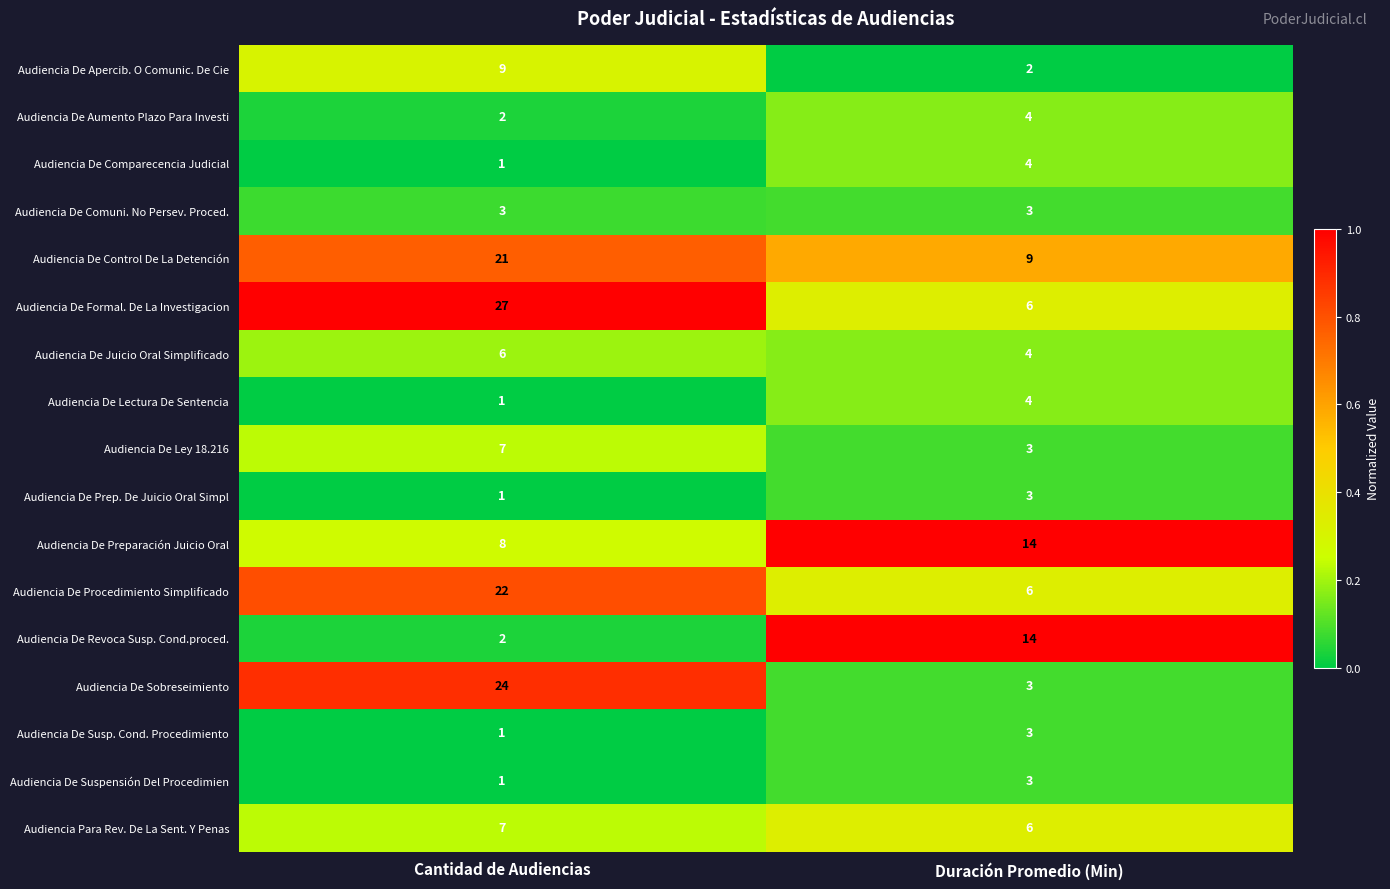

Where is Audiencia Para Rev. De La Sent. Y Penas nearest to the value 6?

Duración Promedio (Min)